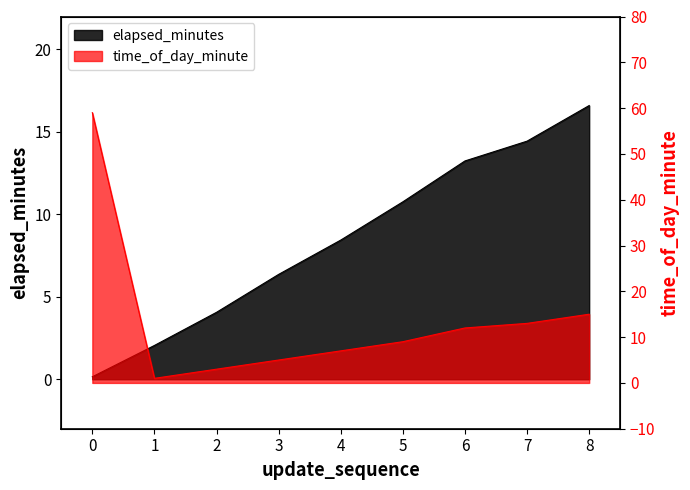

What is the spread (max minus min) of values at 1?

1.0